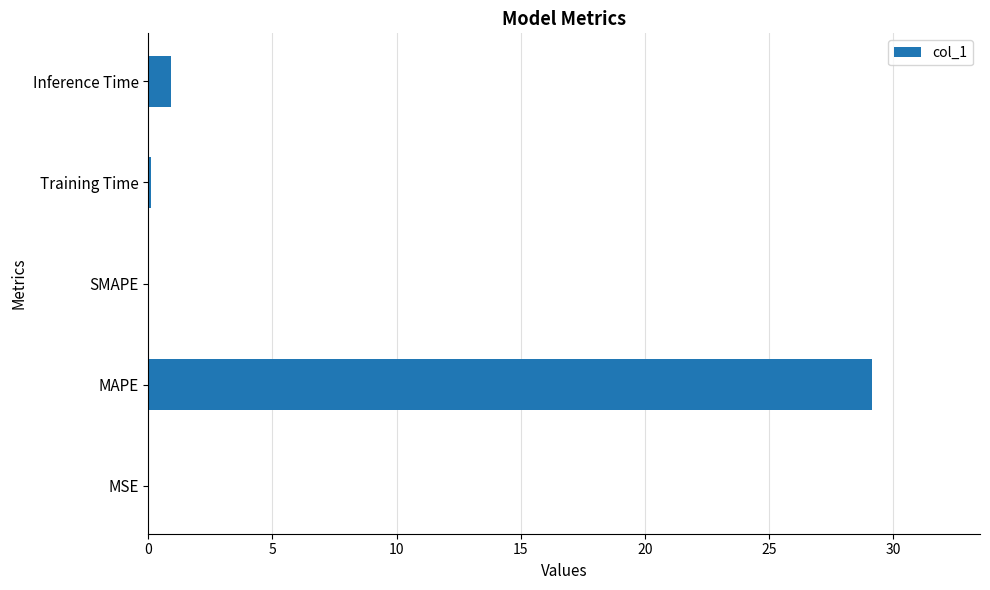

What is the sum of all values?

30.1